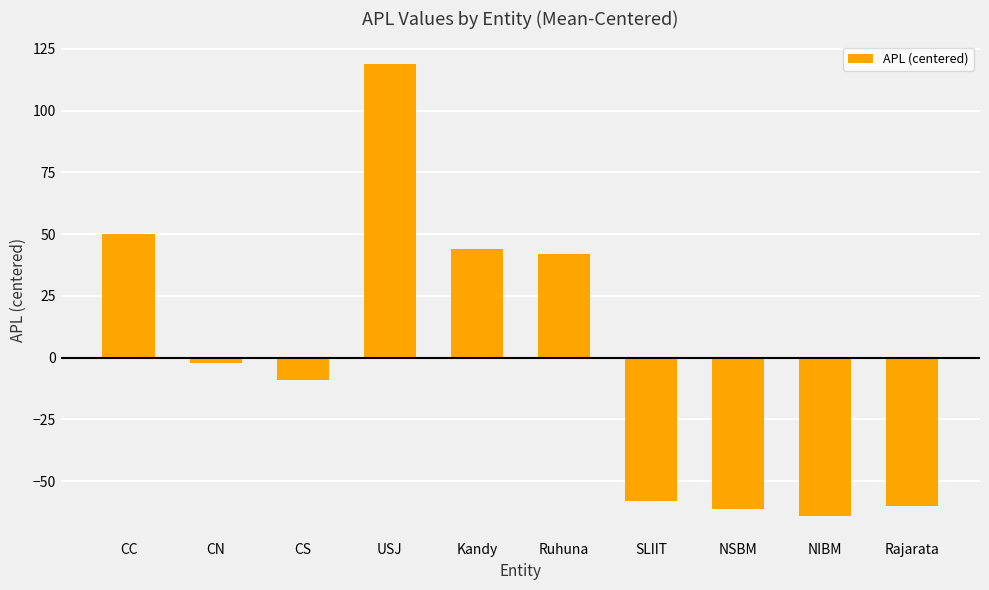

The value at Kandy is 43.9. True or false?

True